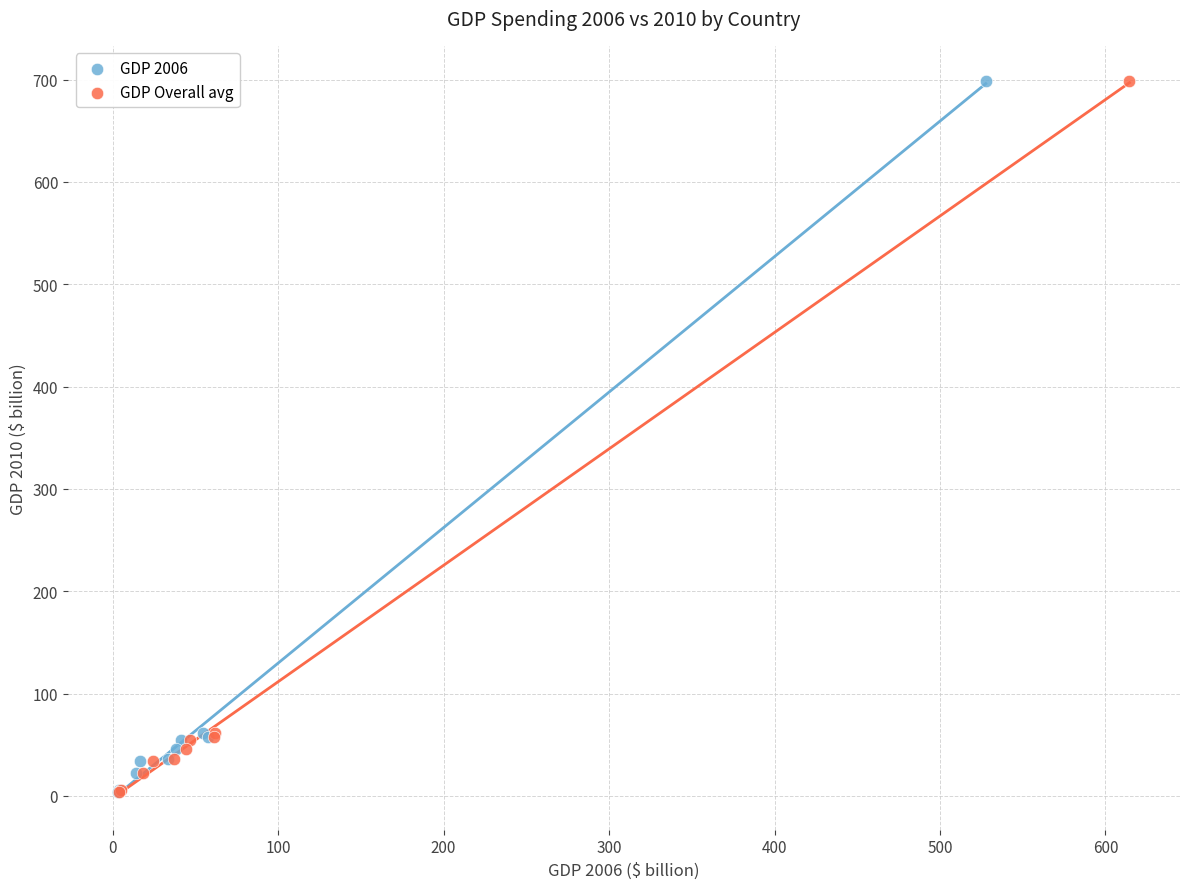

What are all the series names shown in the legend?

GDP 2006, GDP Overall avg